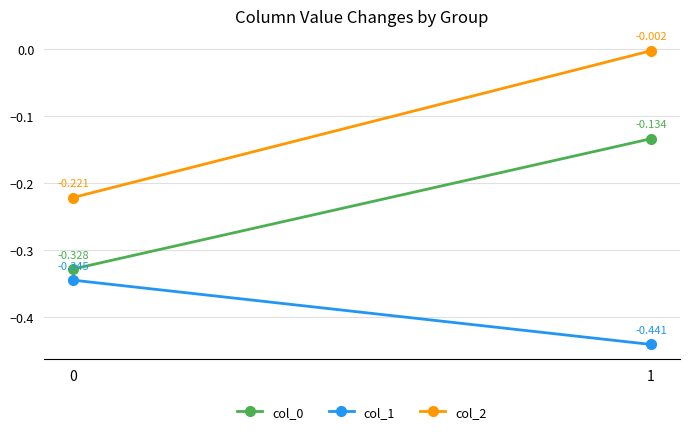

List the series in order of their overall mean, lowest first.

col_1, col_0, col_2